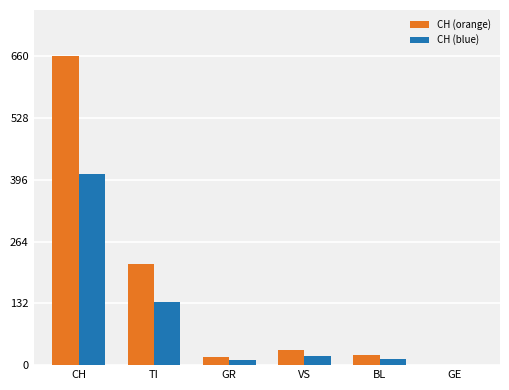

Is the value of CH (orange) at GR greater than the value of CH (blue) at GR?

Yes